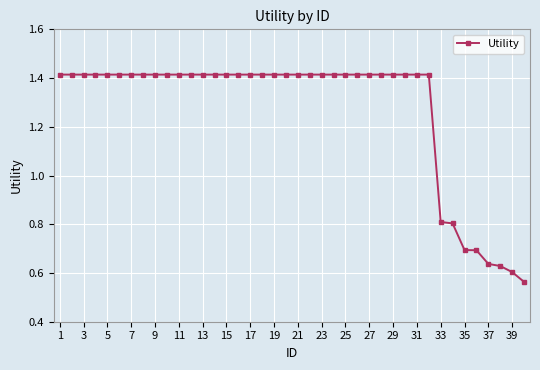

What is the average value?

1.3